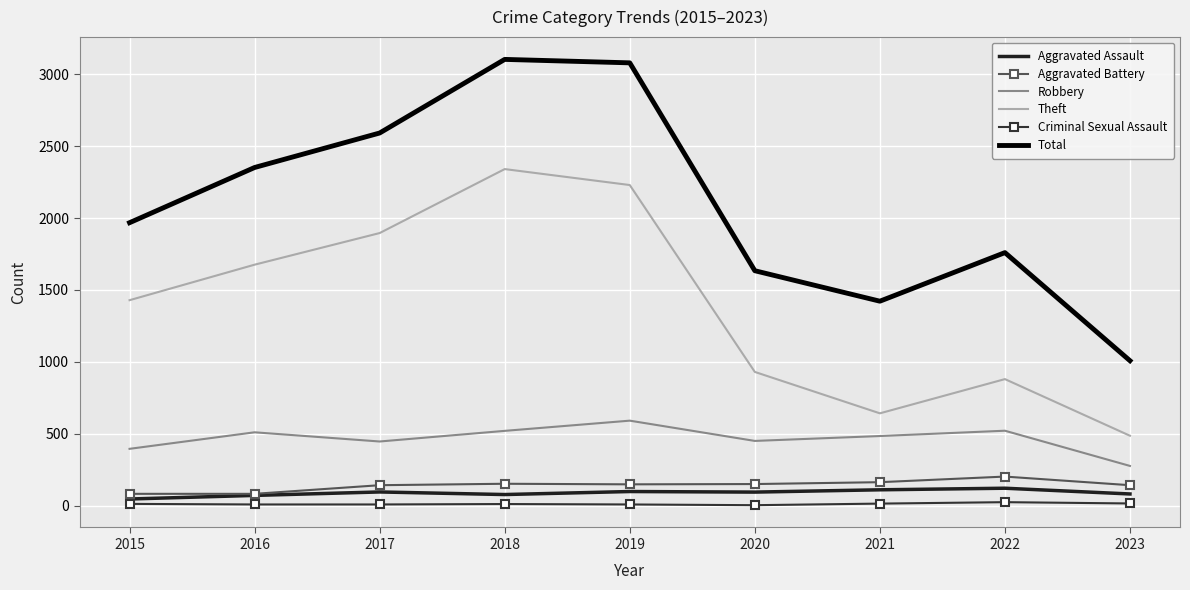

At which category does Robbery reach its first local peak?

2016